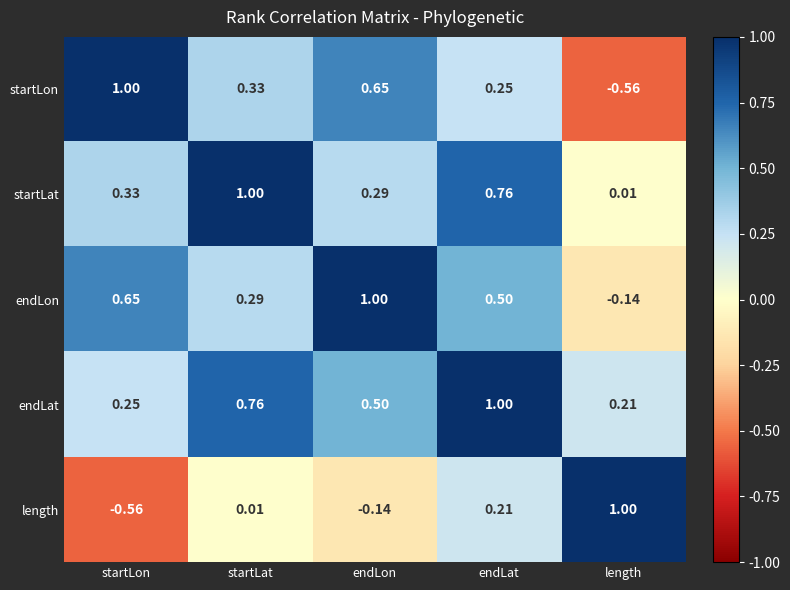

Which series has the largest total across all categories?

endLat